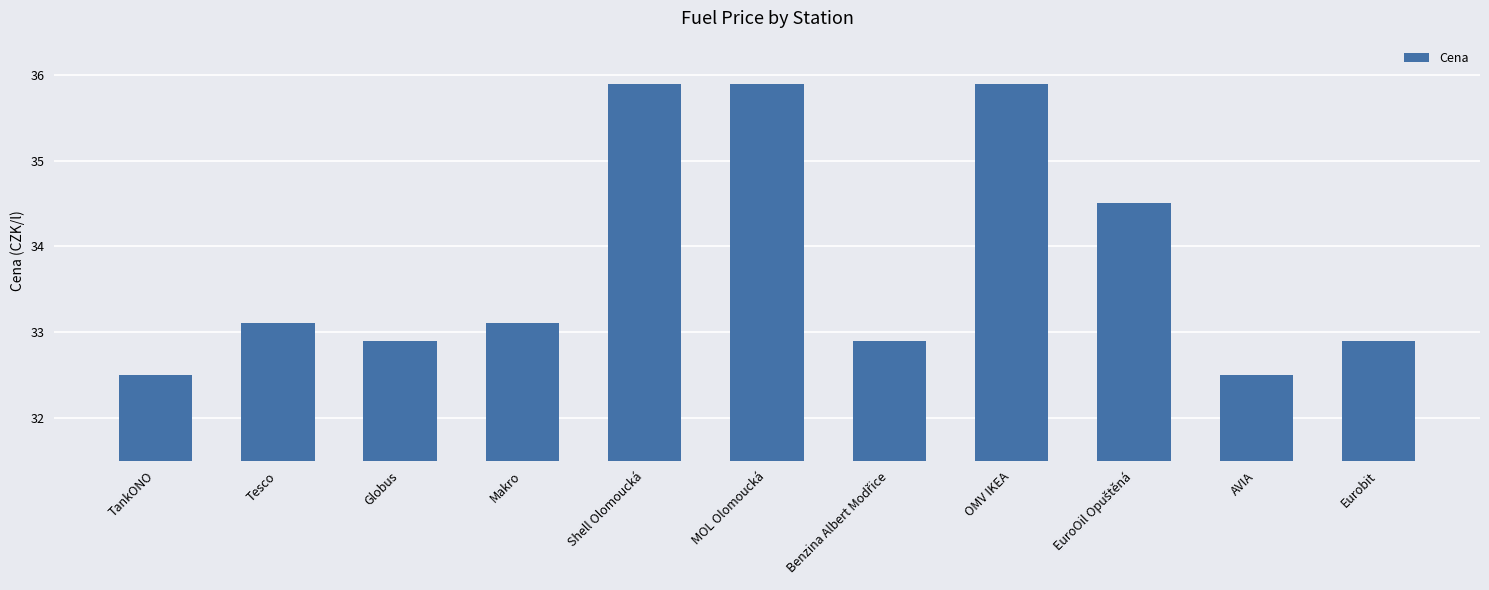

What is the value of the 6th bar from the left?

35.9